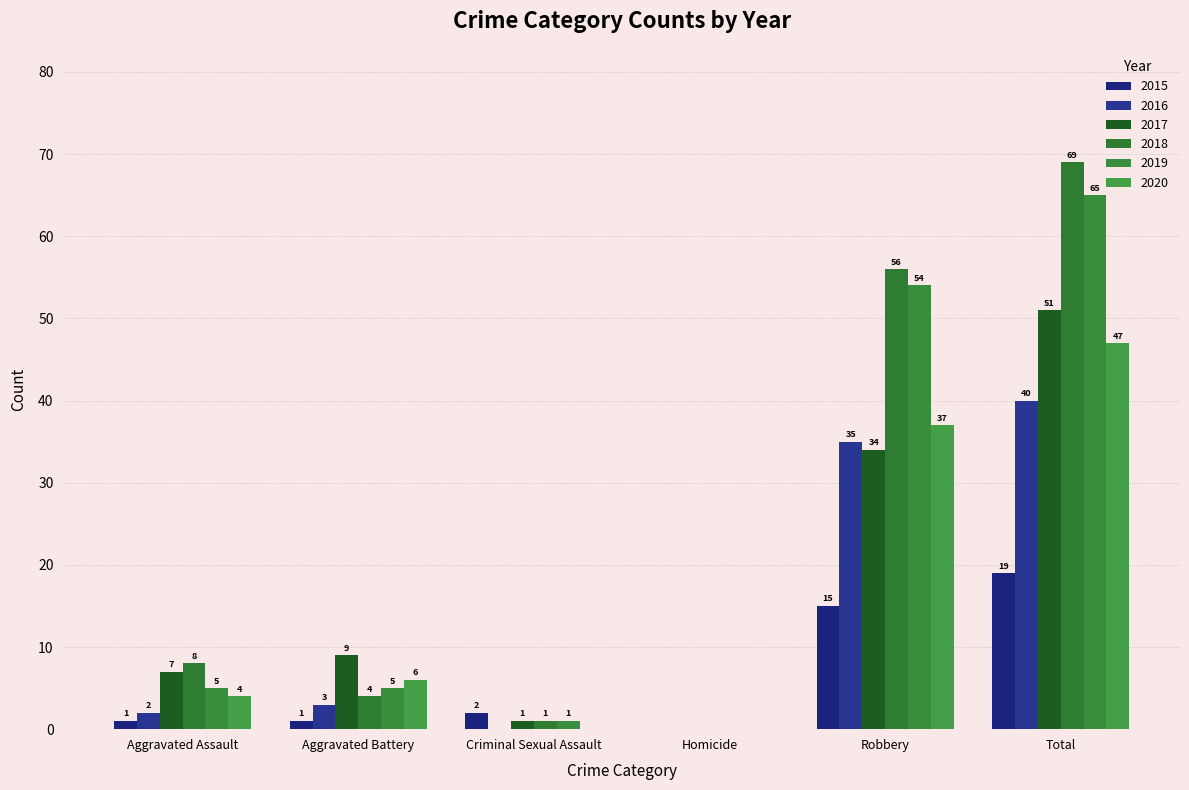

Reading left to right, list all the values displayed in this chart.

2015: Aggravated Assault=1	Aggravated Battery=1	Criminal Sexual Assault=2	Homicide=0	Robbery=15	Total=19
2016: Aggravated Assault=2	Aggravated Battery=3	Criminal Sexual Assault=0	Homicide=0	Robbery=35	Total=40
2017: Aggravated Assault=7	Aggravated Battery=9	Criminal Sexual Assault=1	Homicide=0	Robbery=34	Total=51
2018: Aggravated Assault=8	Aggravated Battery=4	Criminal Sexual Assault=1	Homicide=0	Robbery=56	Total=69
2019: Aggravated Assault=5	Aggravated Battery=5	Criminal Sexual Assault=1	Homicide=0	Robbery=54	Total=65
2020: Aggravated Assault=4	Aggravated Battery=6	Criminal Sexual Assault=0	Homicide=0	Robbery=37	Total=47